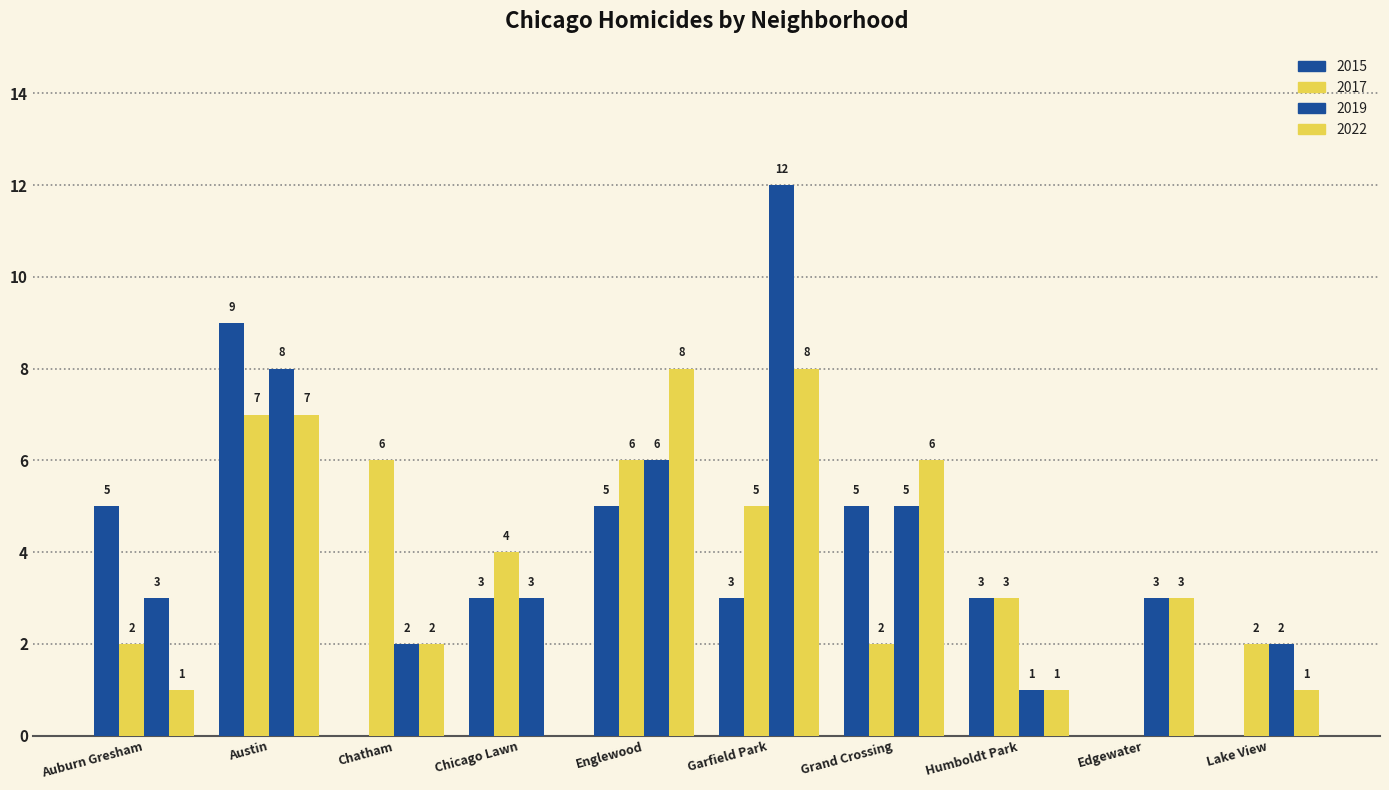

Rank the series at Grand Crossing from lowest to highest value.

2017, 2015, 2019, 2022